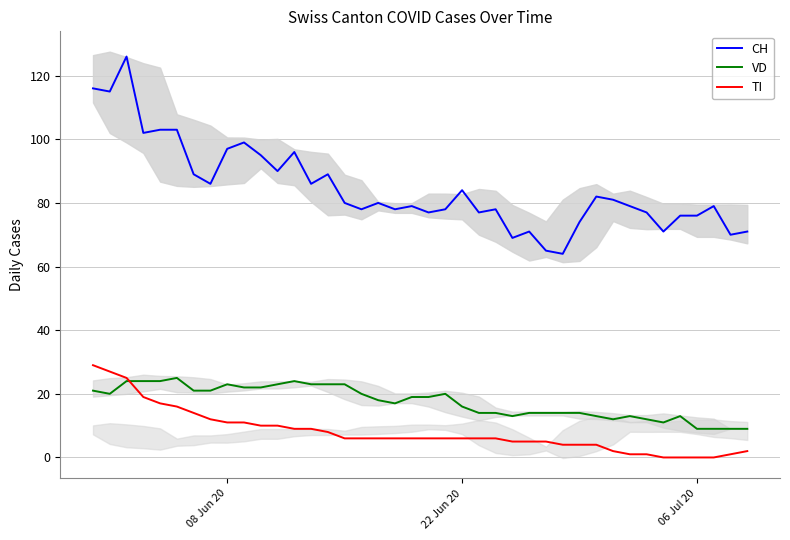

True or false: CH and TI cross at least once.

False